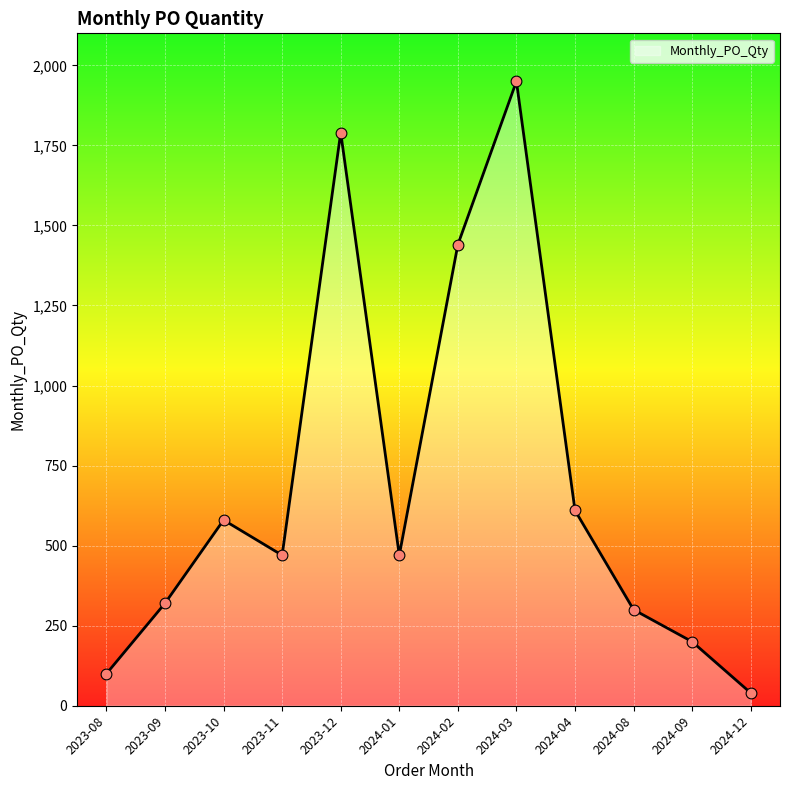

What is the ratio of the value at 2024-02 to the value at 2024-01?

3.1